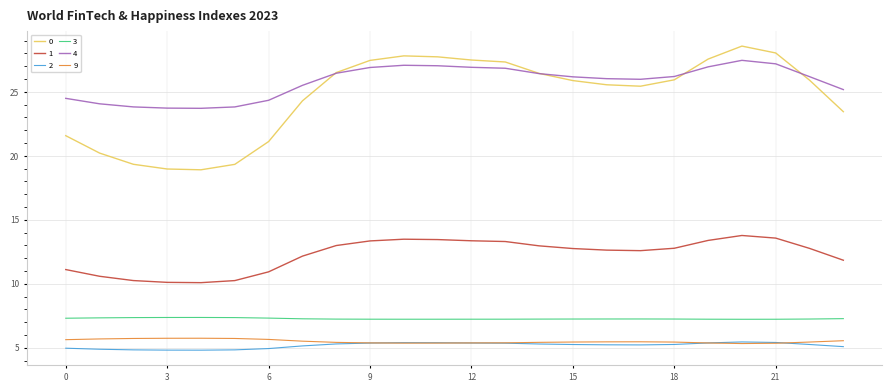

How many distinct data groups are displayed?

6